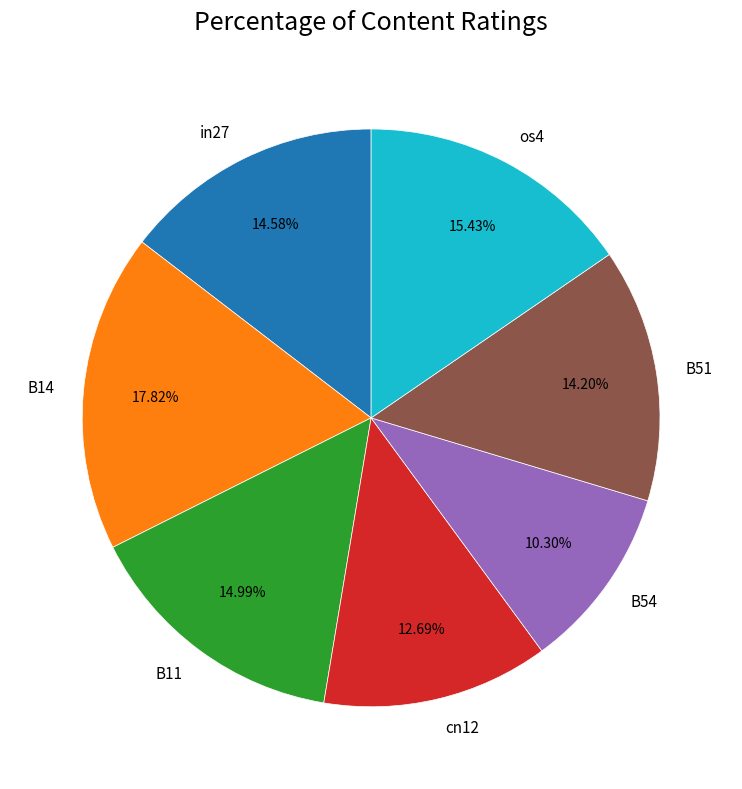

Is there a majority slice in this chart?

No